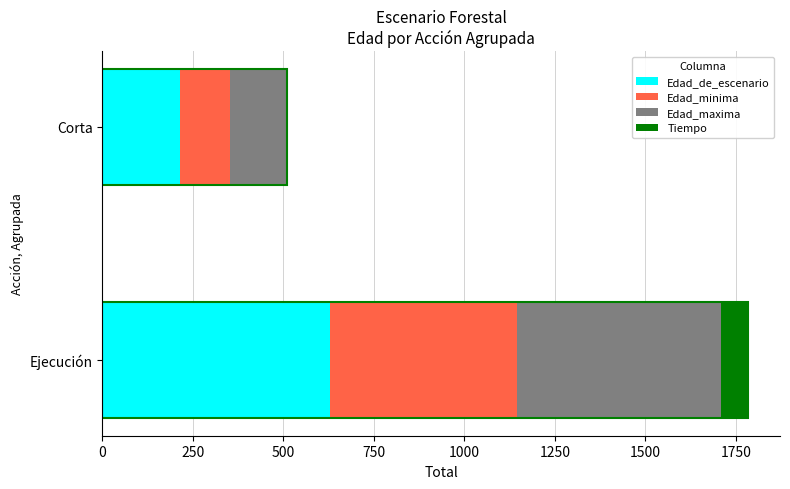

What is the total value across all series at Ejecución?

1783